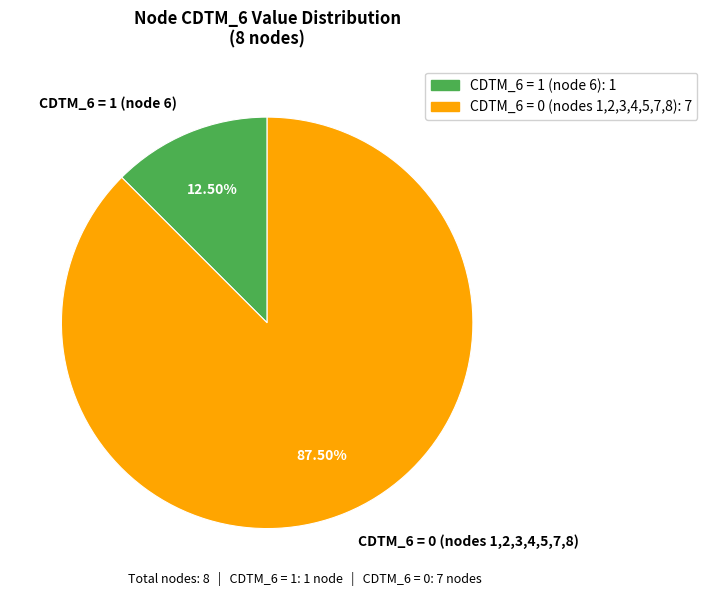

Is there any slice that represents more than half of the pie?

Yes